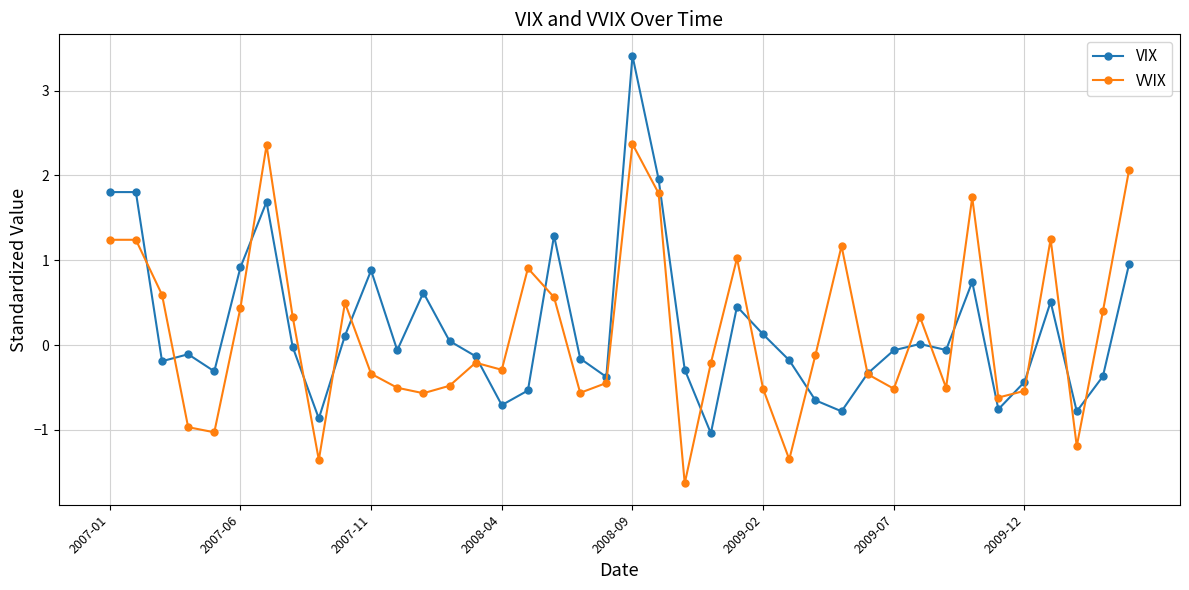

Rank the series by their maximum value, from lowest to highest.

VVIX, VIX